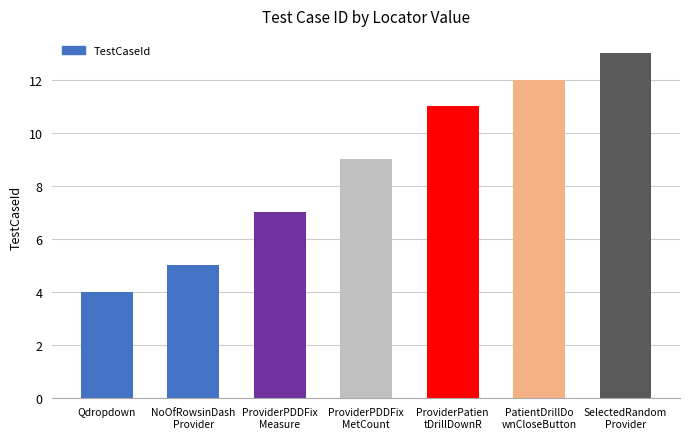

The chart shows a value of 16 at ProviderPatien
tDrillDownR. True or false?

False